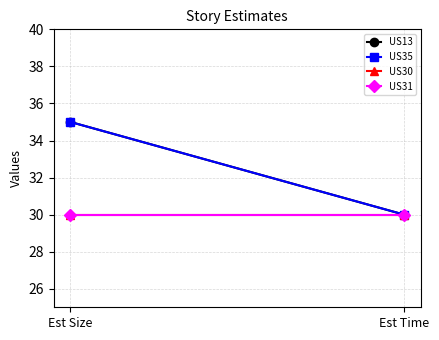

What is the label of the 1st point from the left?

Est Size